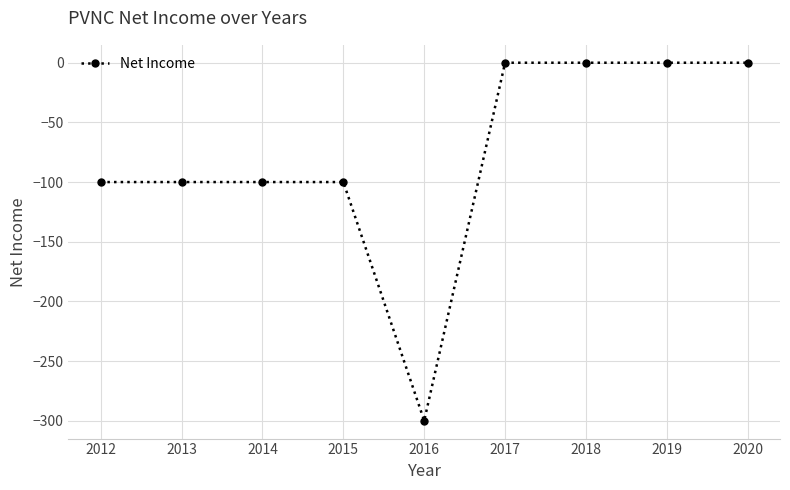

Which has a higher value, 2012 or 2019?

2019